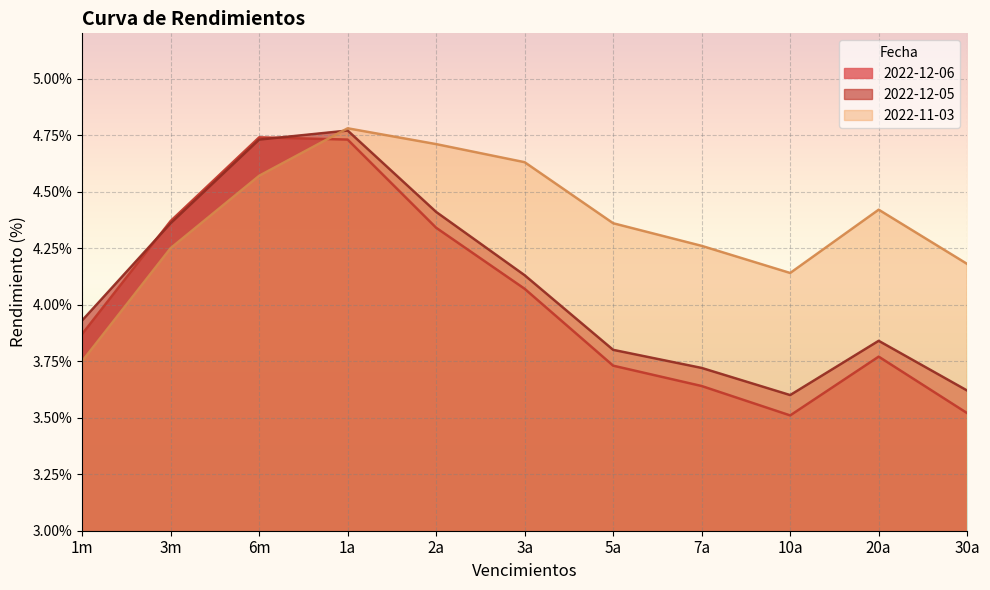

Which category has the highest value across all series?

1a